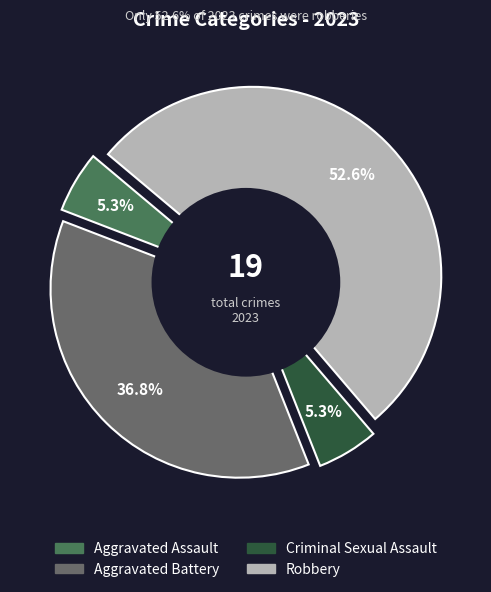

What portion of the pie excludes Aggravated Battery?

63.2%